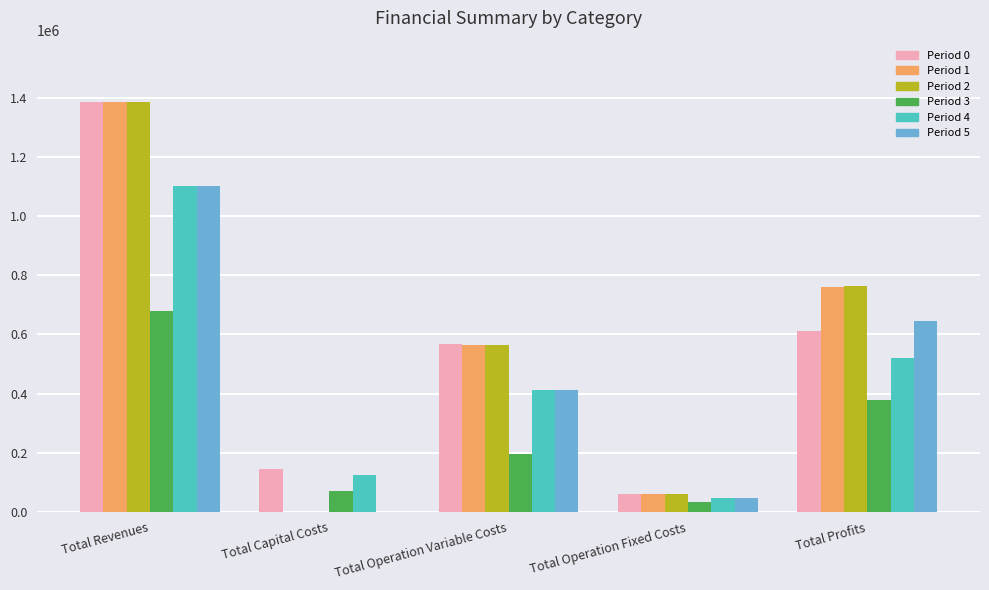

The value of Period 3 at Total Profits is 504135.5. True or false?

False